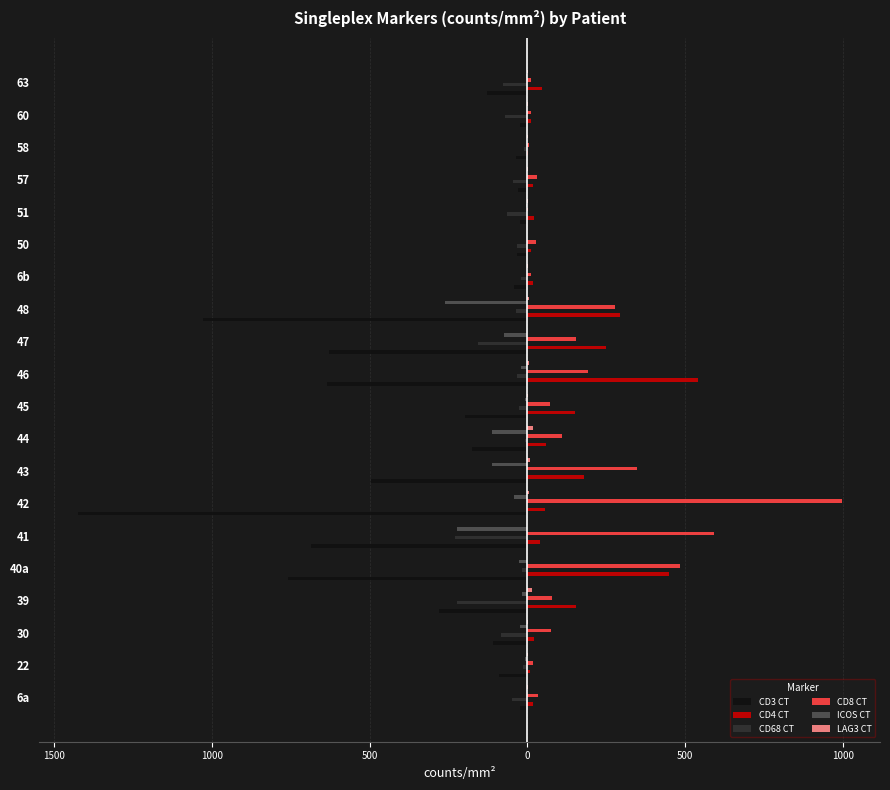

How many negative values does the CD68 CT series have?

19